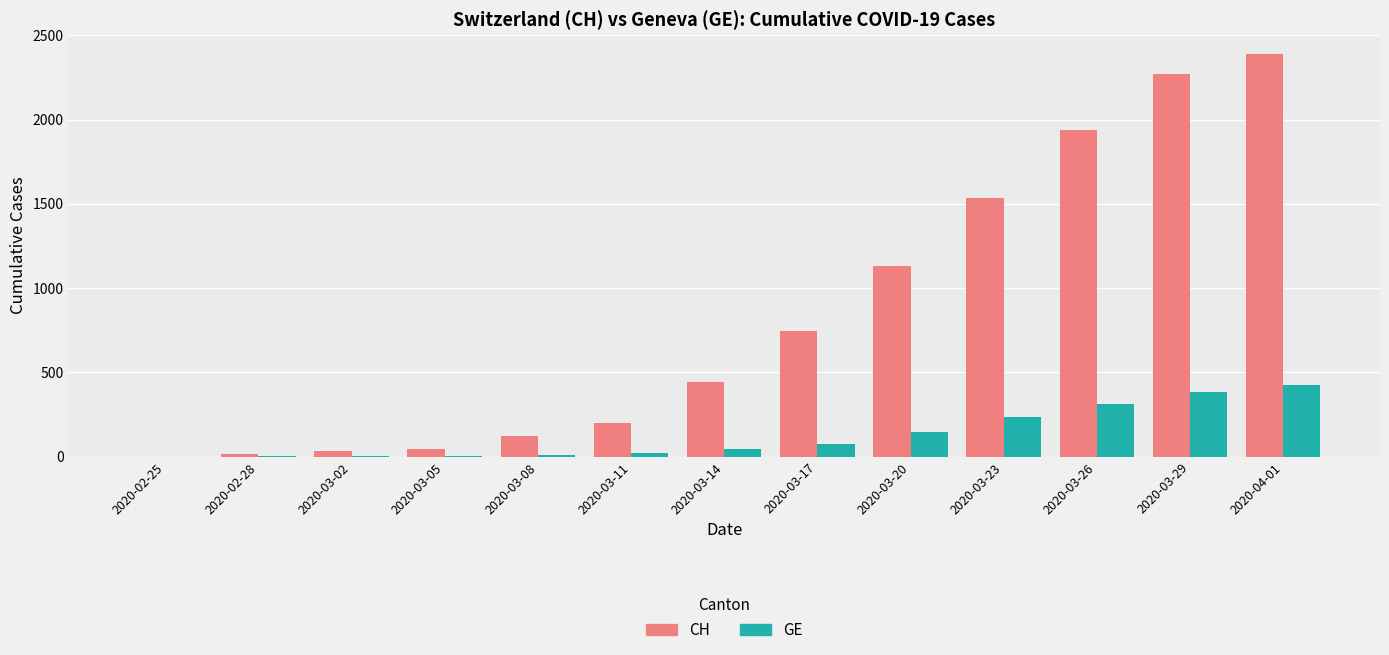

Are the bars horizontal?

No